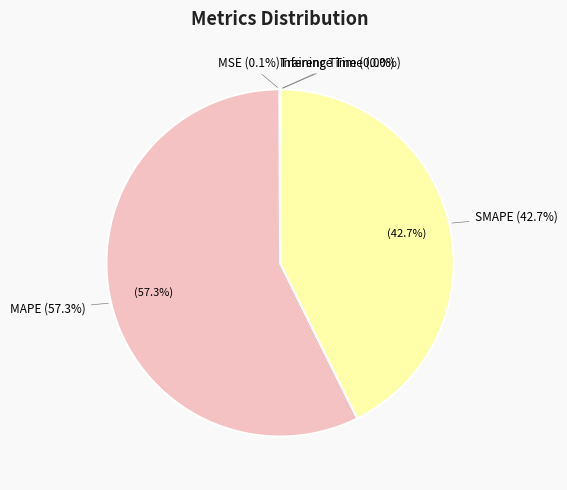

Which slice represents more than half of the pie?

MAPE